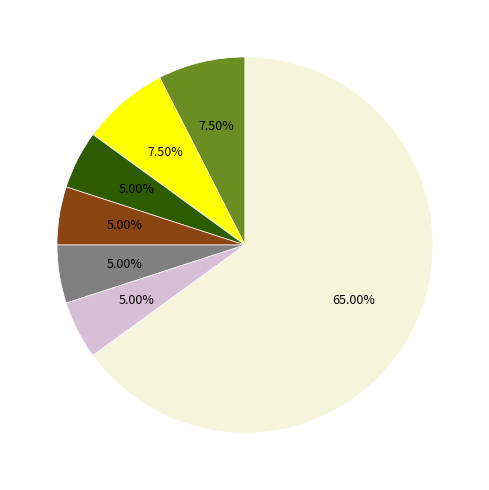

Does any single category account for the majority?

Yes